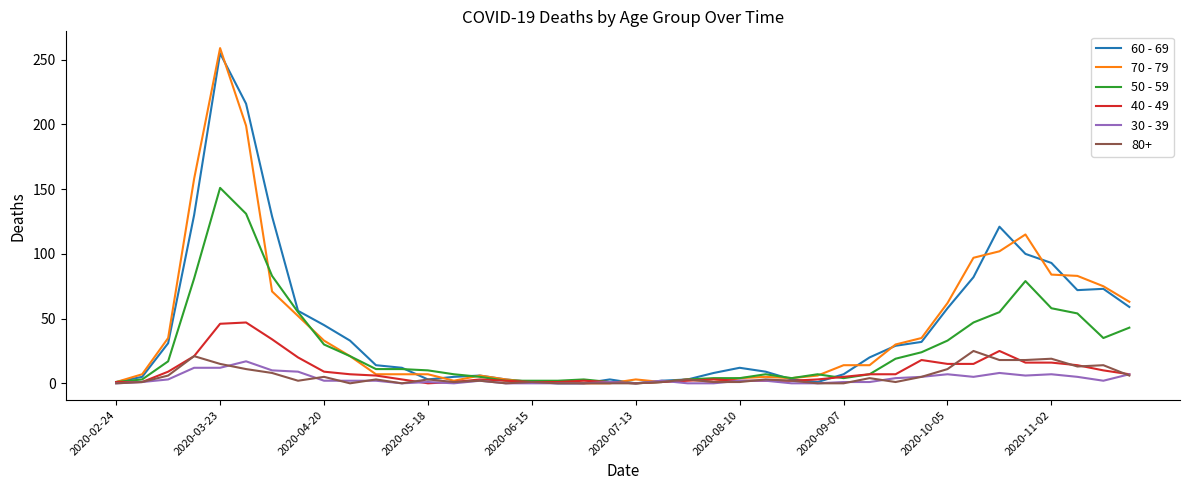

Which series has the widest spread of values?

70 - 79